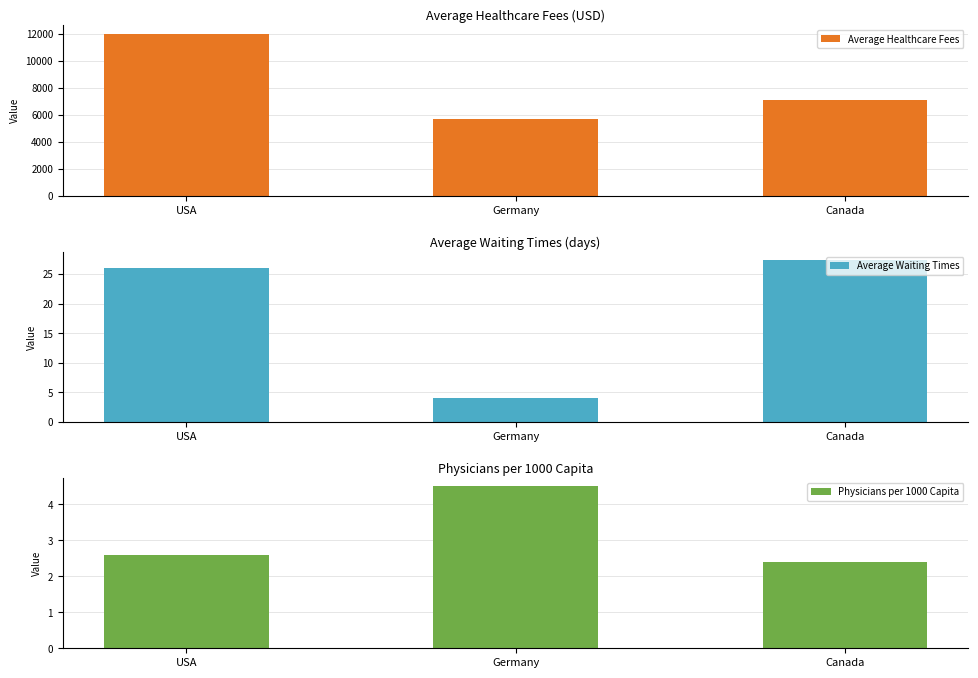

What is the value of the Physicians per 1000 Capita bar at the 2nd from the left?

4.5